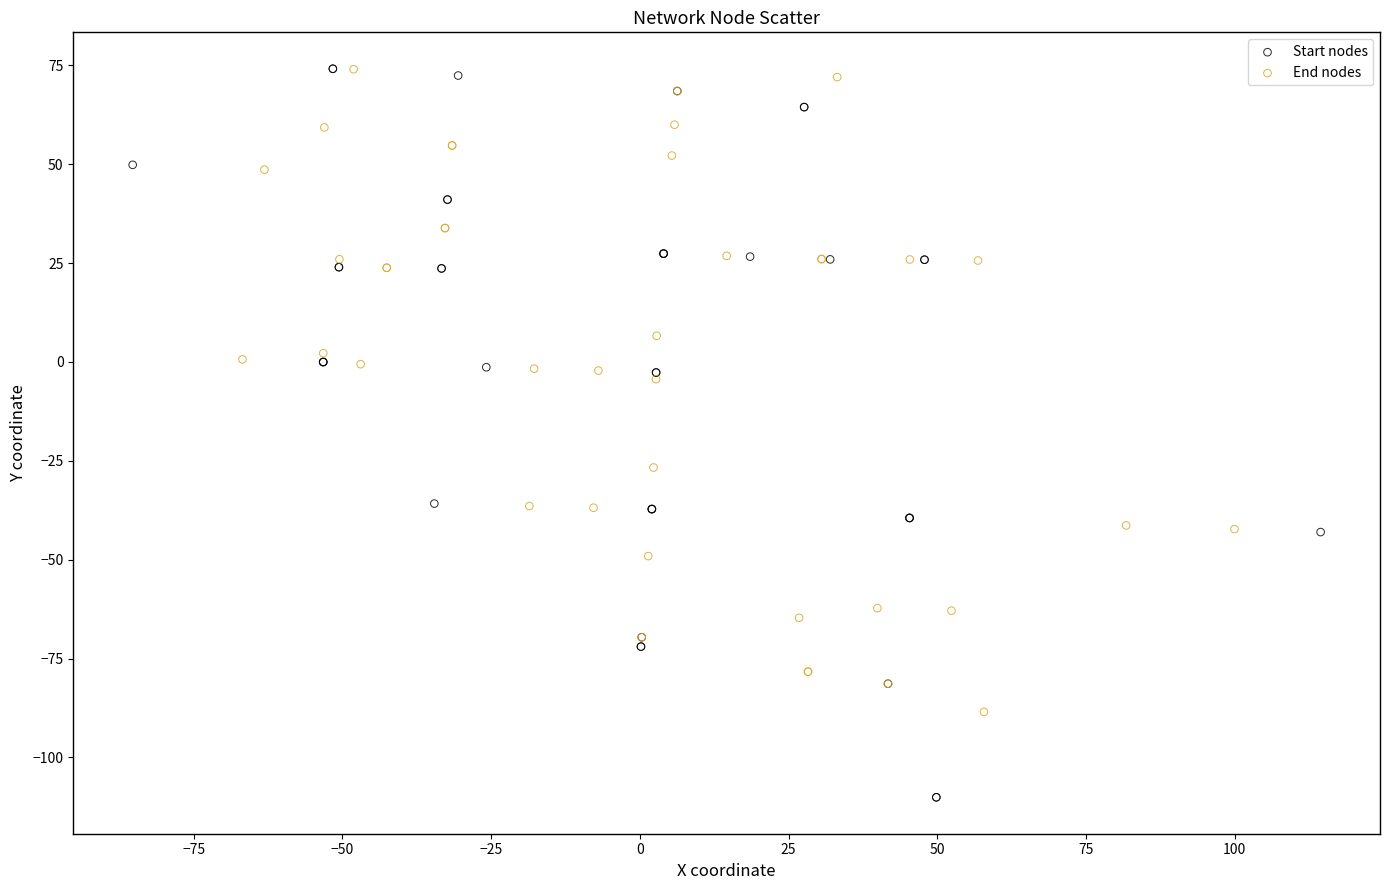

Which series reaches the minimum Y coordinate?

Start nodes